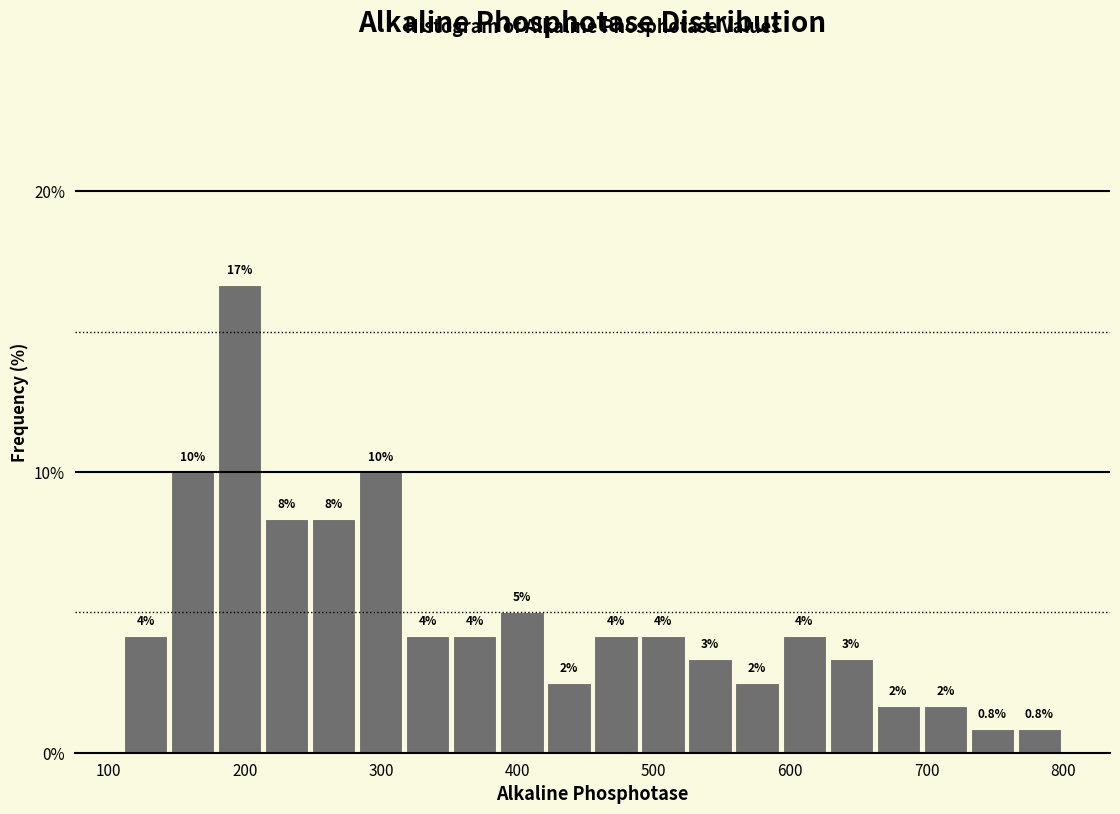

Around what value on the x-axis is the tallest bar? Give the approximate position of its centre, as read against the axis.

200